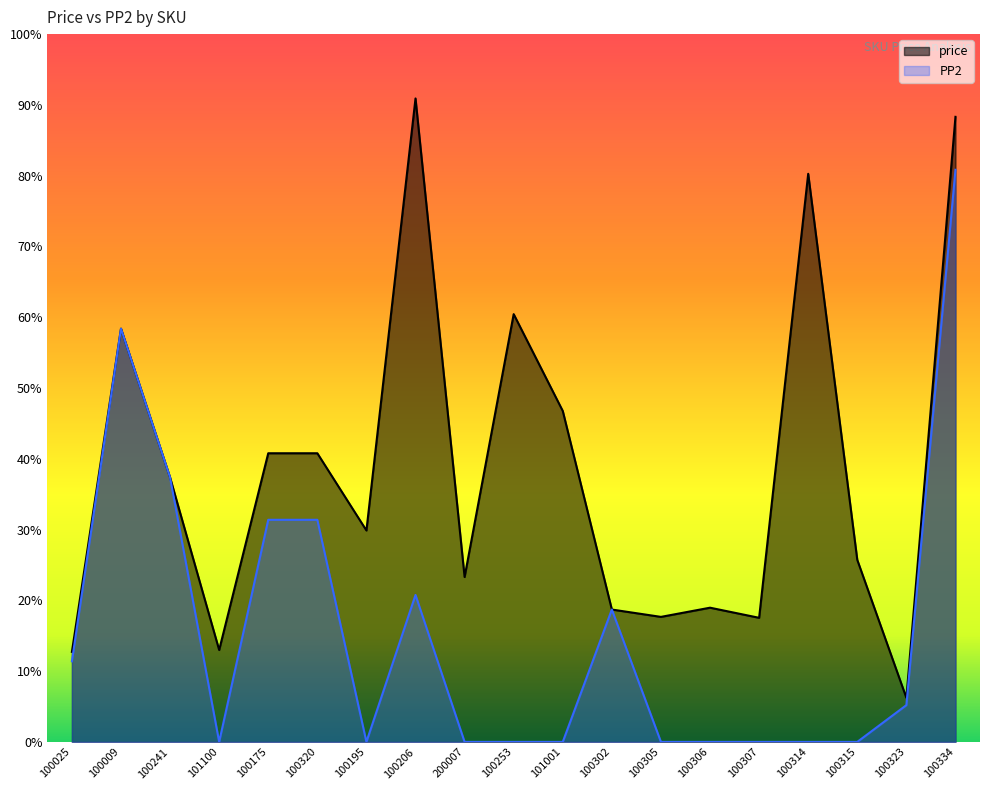

At which label does price reach its peak?

100206